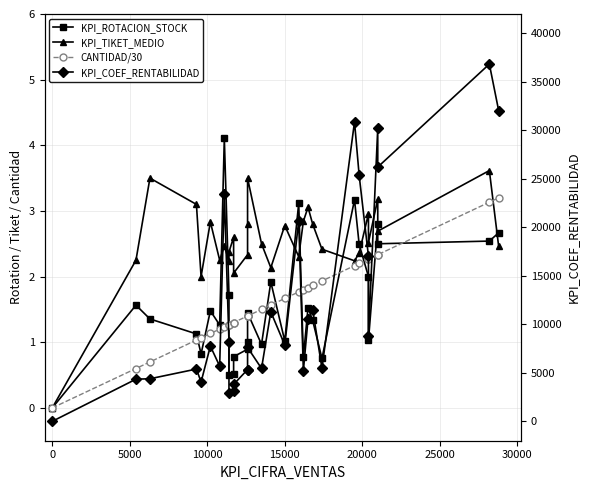

Which series ends up on top after the final intersection of KPI_ROTACION_STOCK and CANTIDAD/30?

CANTIDAD/30